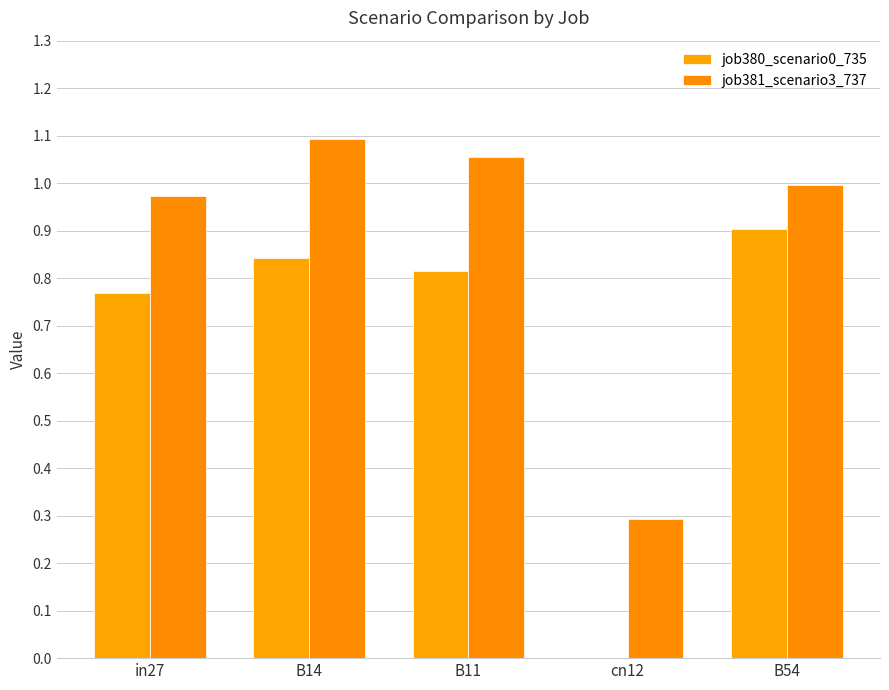

Count the number of data series in this chart.

2